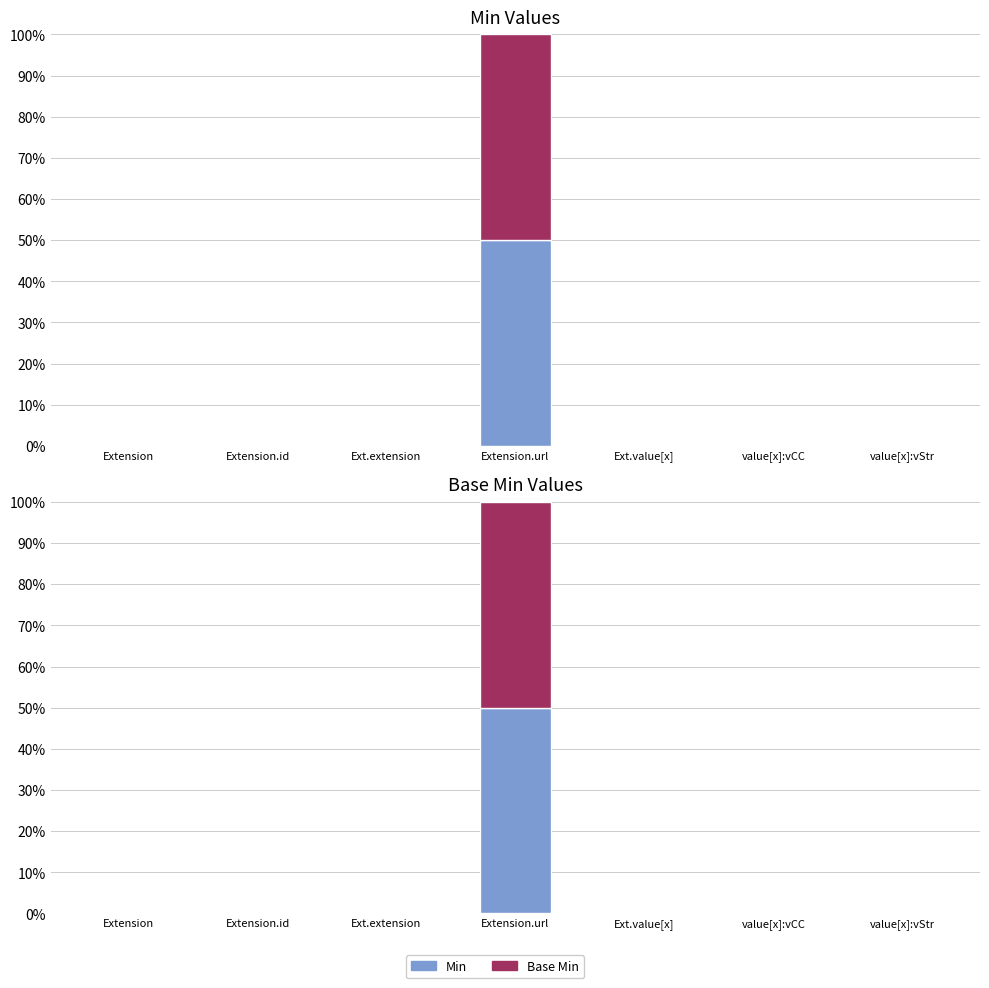

How many Min values are between 0 and 1?

7